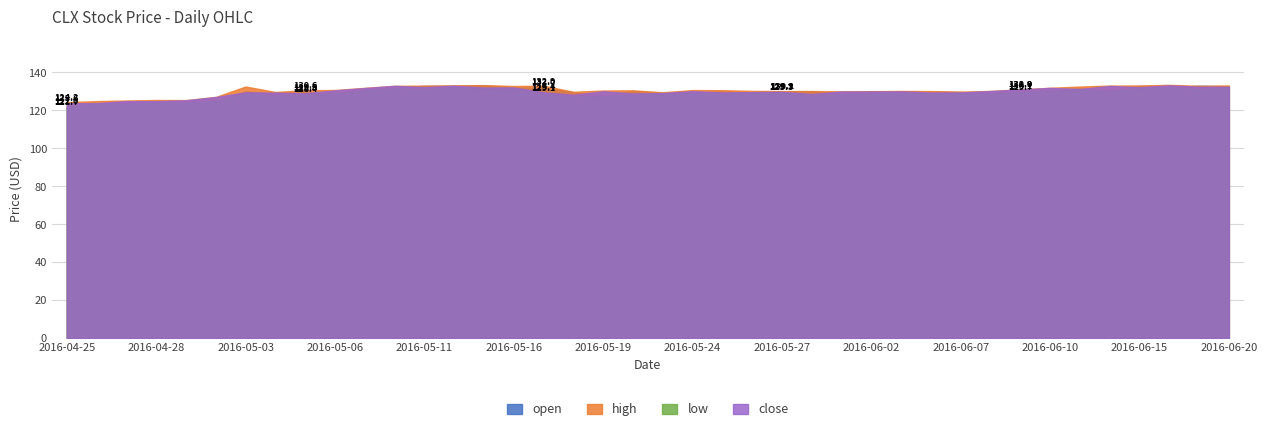

Between 2016-05-17 and 2016-05-24, which series saw the biggest shift?

open